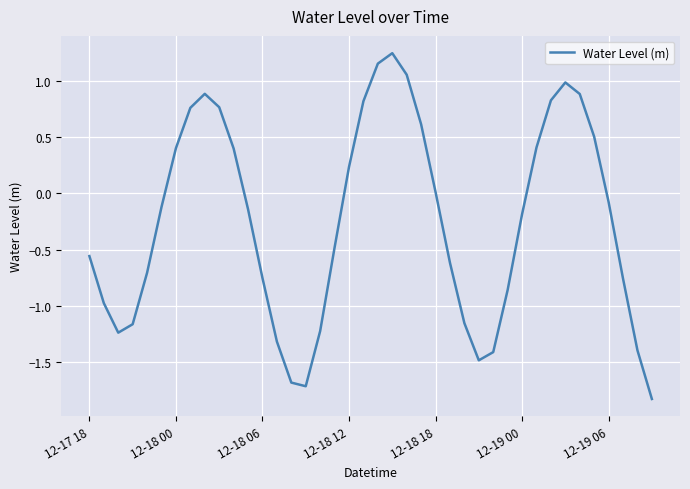

What is the smallest value displayed?

-1.8